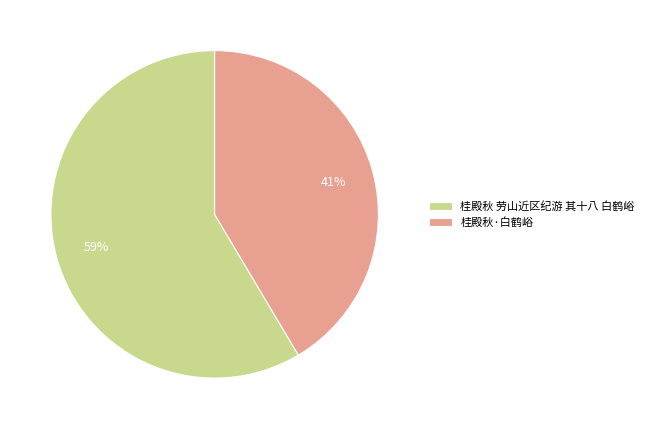

Is it true that 桂殿秋·白鹤峪 is 41% of the pie?

True